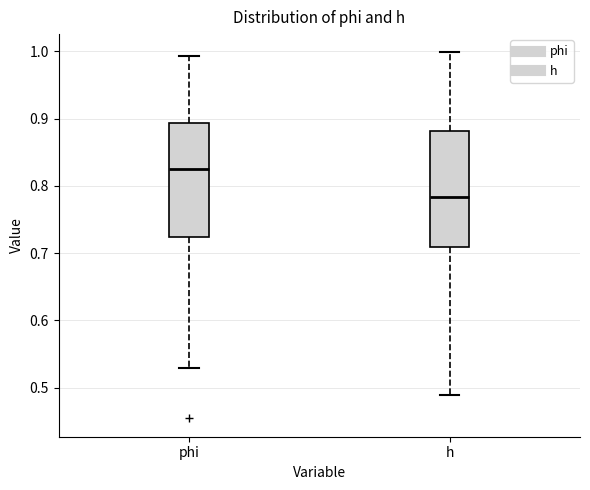

Which box's median line is the lowest?

h